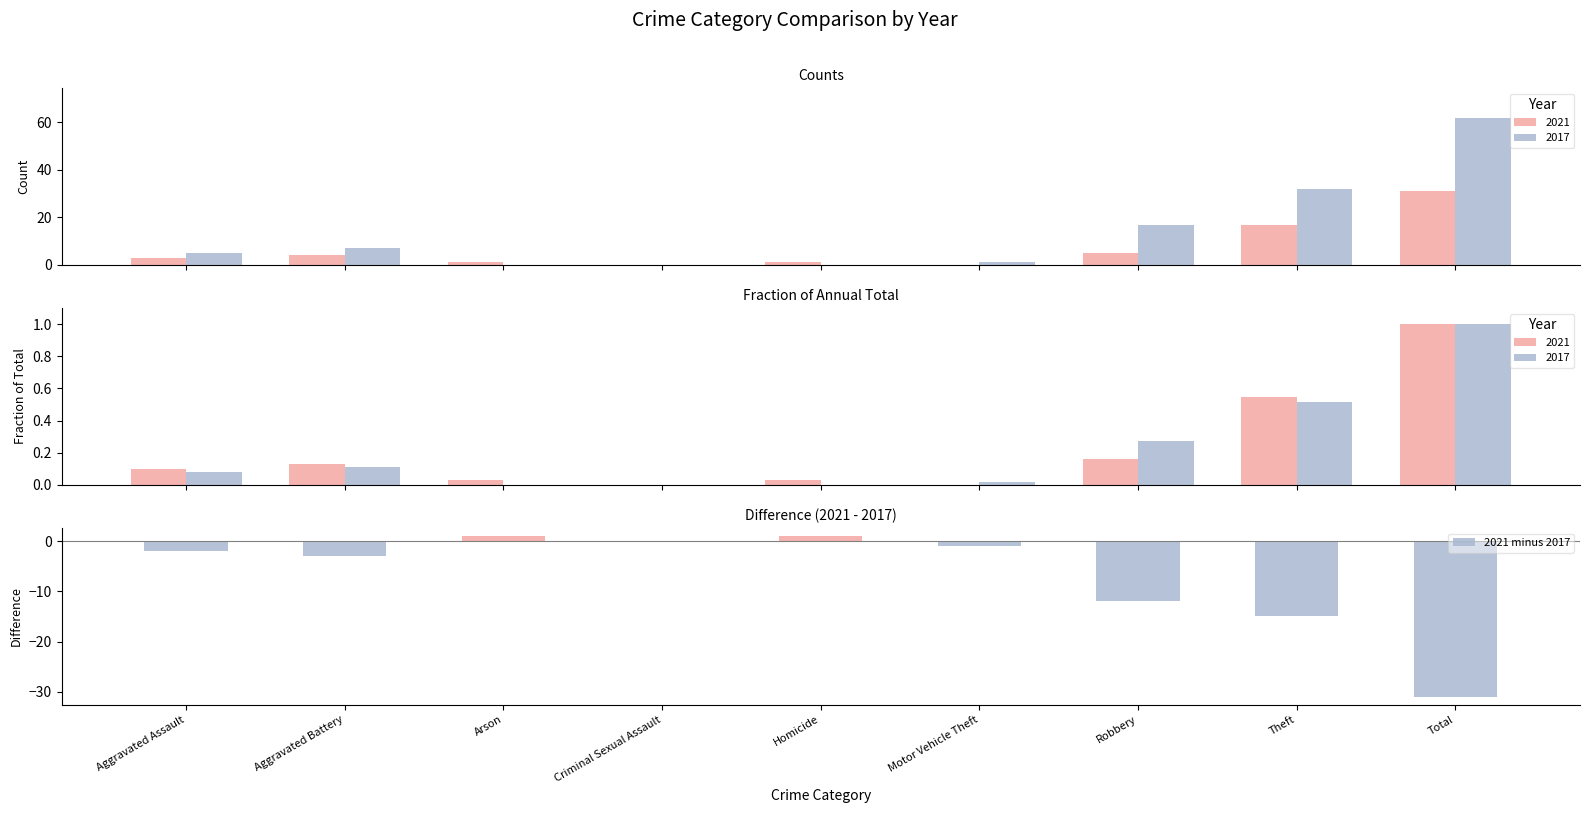

Where does the data first go above -2?

Arson